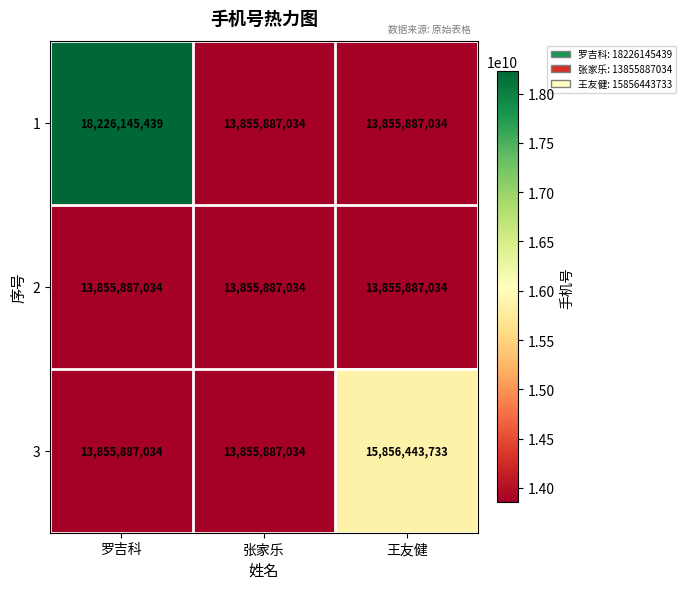

Rank the series by their average value, from lowest to highest.

2, 3, 1